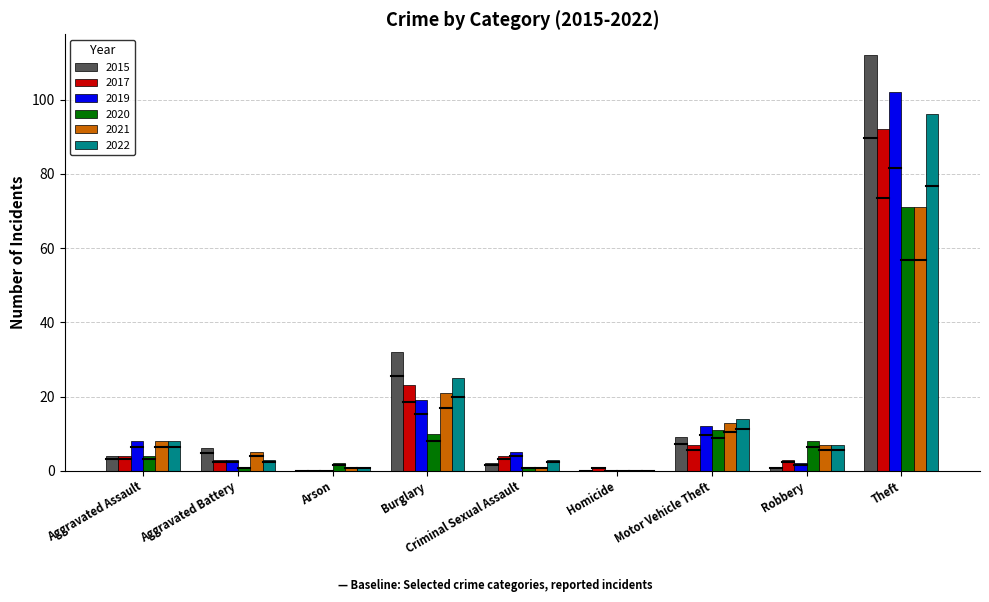

Is it true that 2020 equals 11 at Motor Vehicle Theft?

True